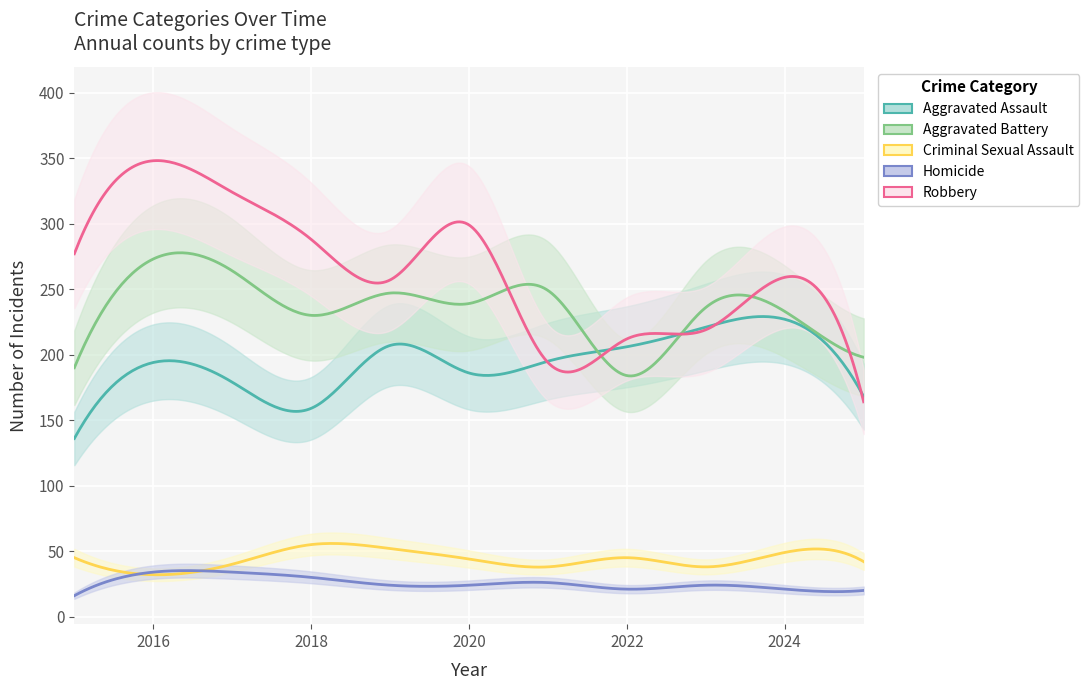

Rank the categories by Aggravated Assault value from highest to lowest.

2024, 2023, 2019, 2022, 2021, 2016, 2020, 2017, 2025, 2018, 2015